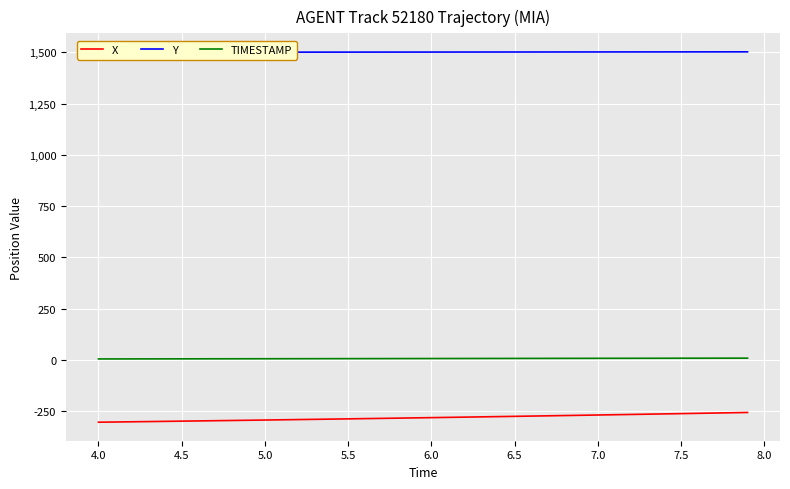

What is the highest value of the X series?

-257.3